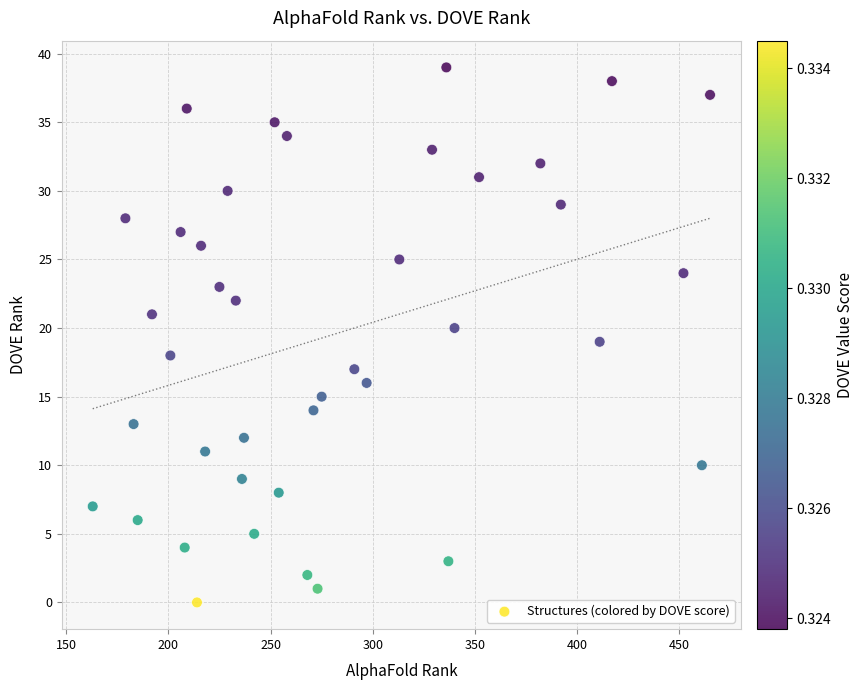

What is the range of X values (max minus min)?

302